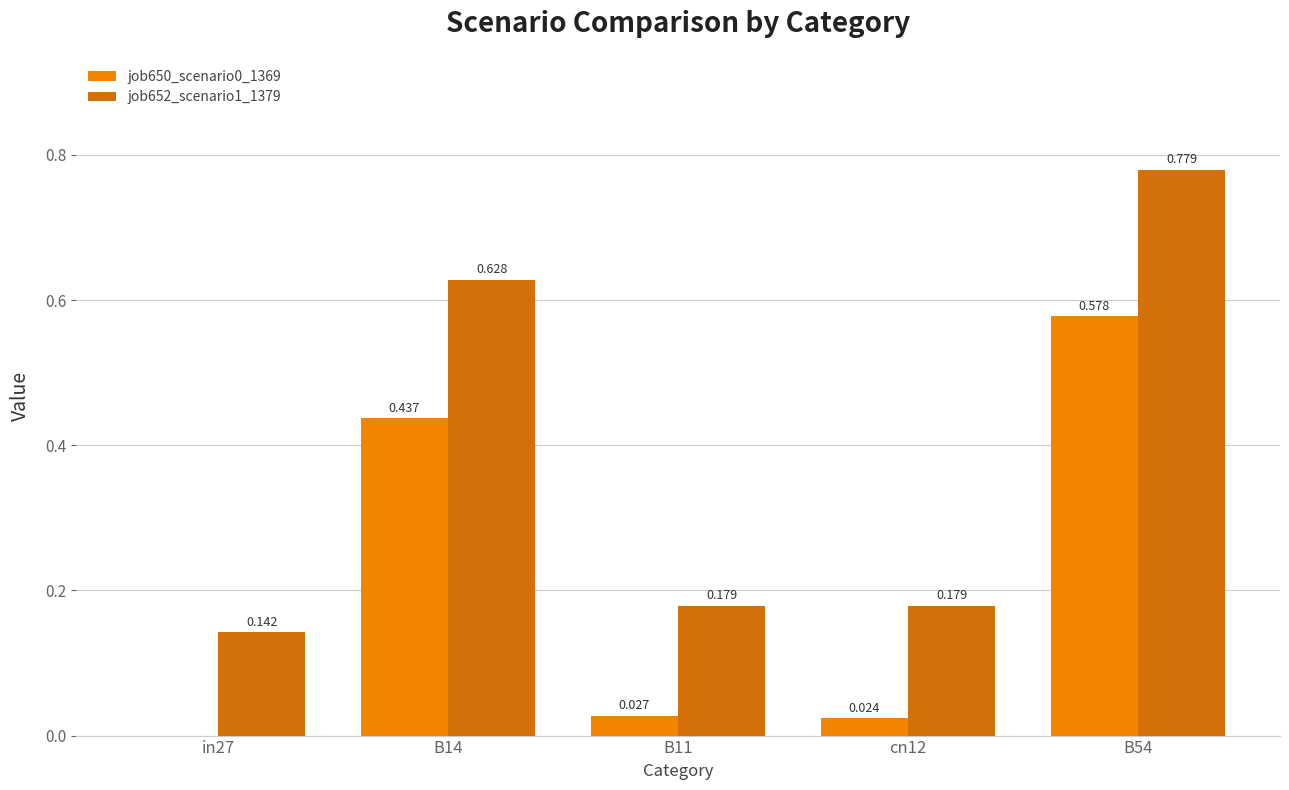

How many data points does each series have?

5